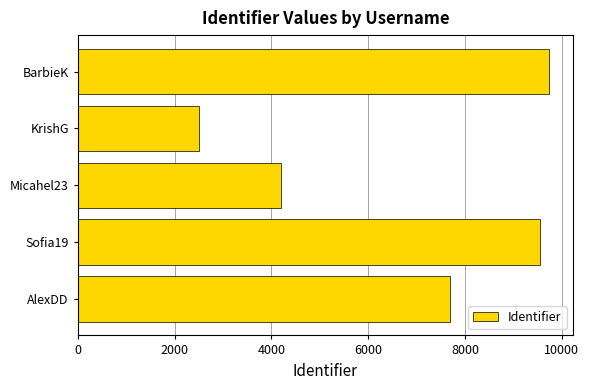

Is it true that the value at KrishG is 2500?

True